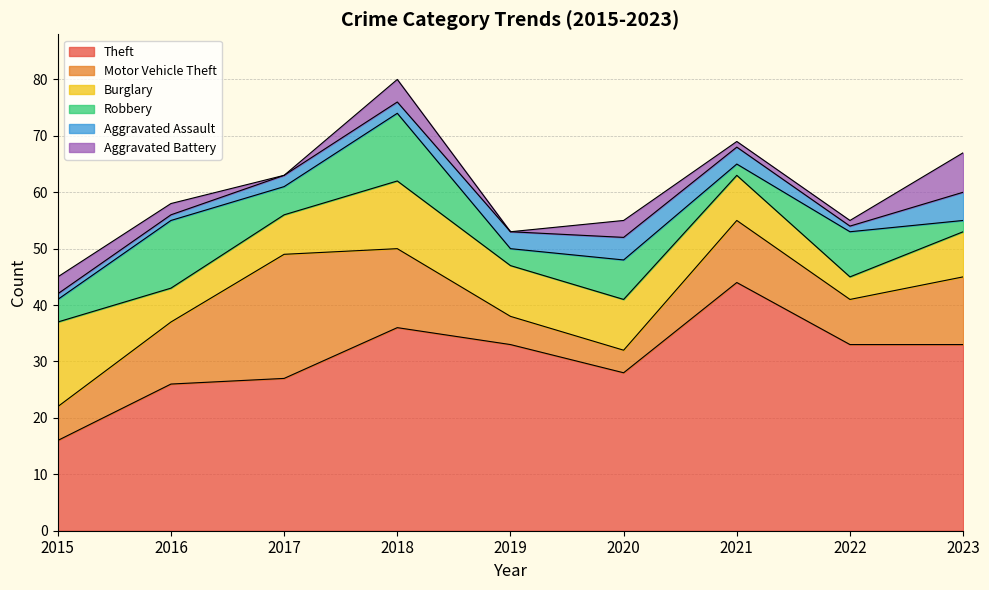

At which category does Theft reach its first local valley?

2020